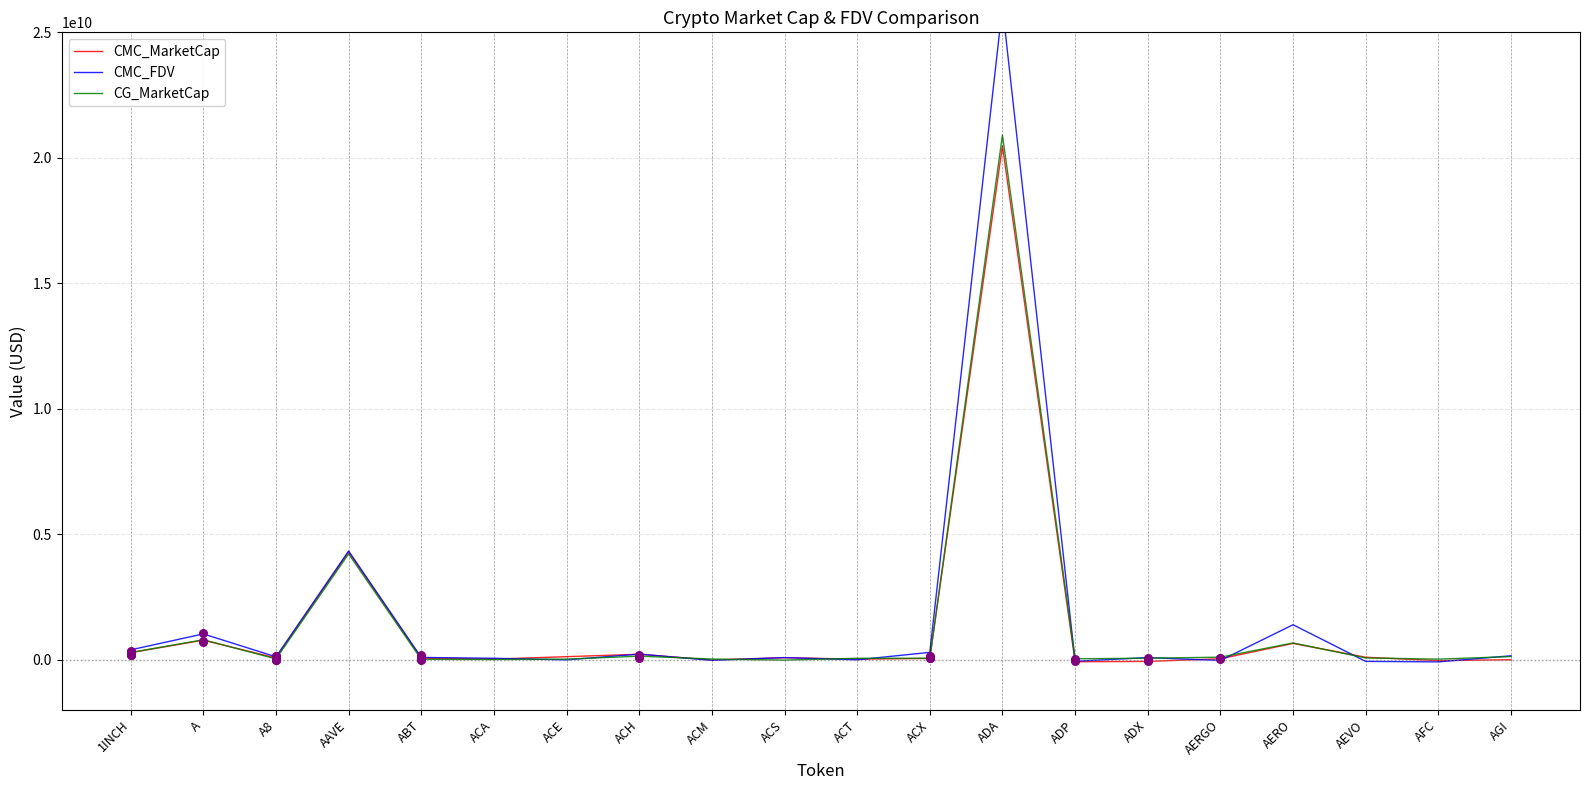

What are all the series names shown in the legend?

CMC_MarketCap, CMC_FDV, CG_MarketCap